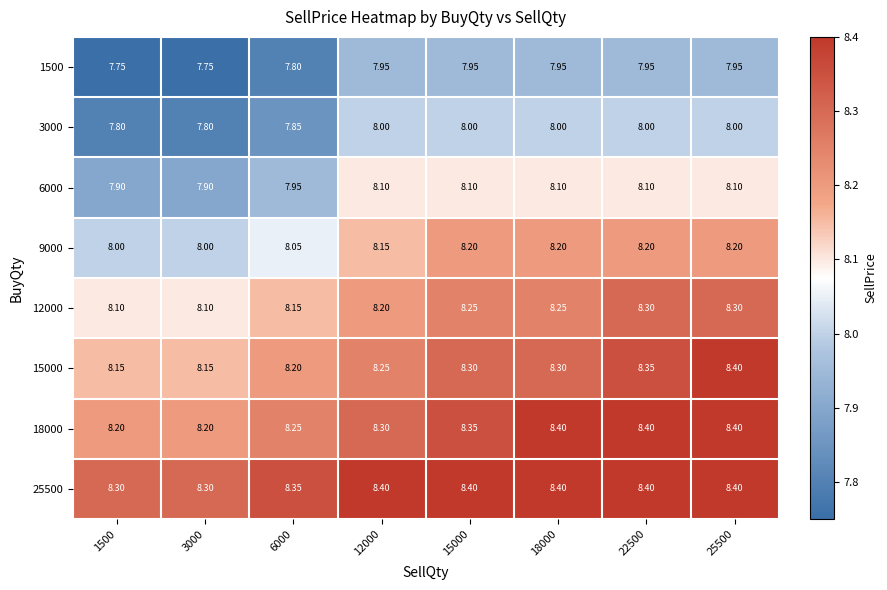

Is the value of 18000 at 25500 greater than the value of 15000 at 15000?

Yes